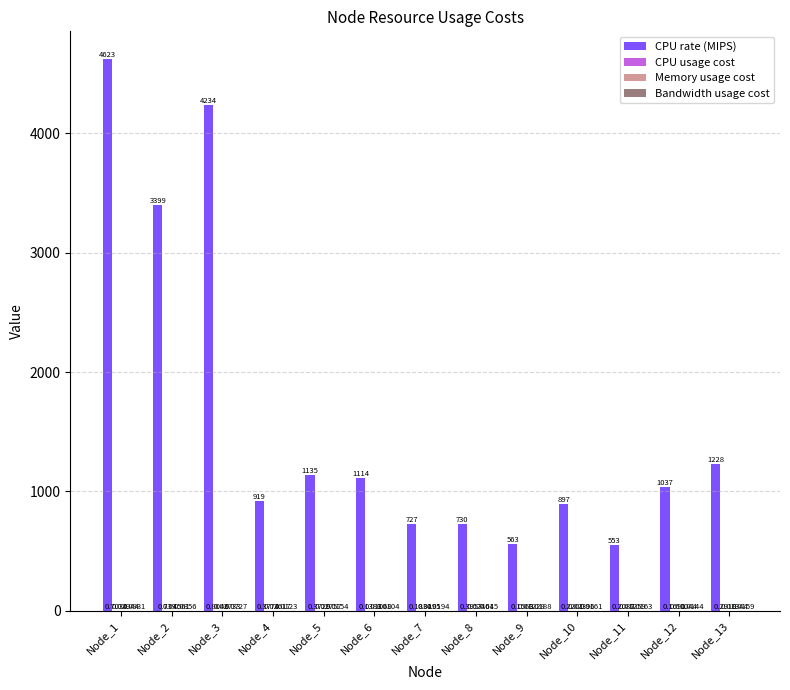

Which series changed the most between Node_3 and Node_6?

CPU rate (MIPS)